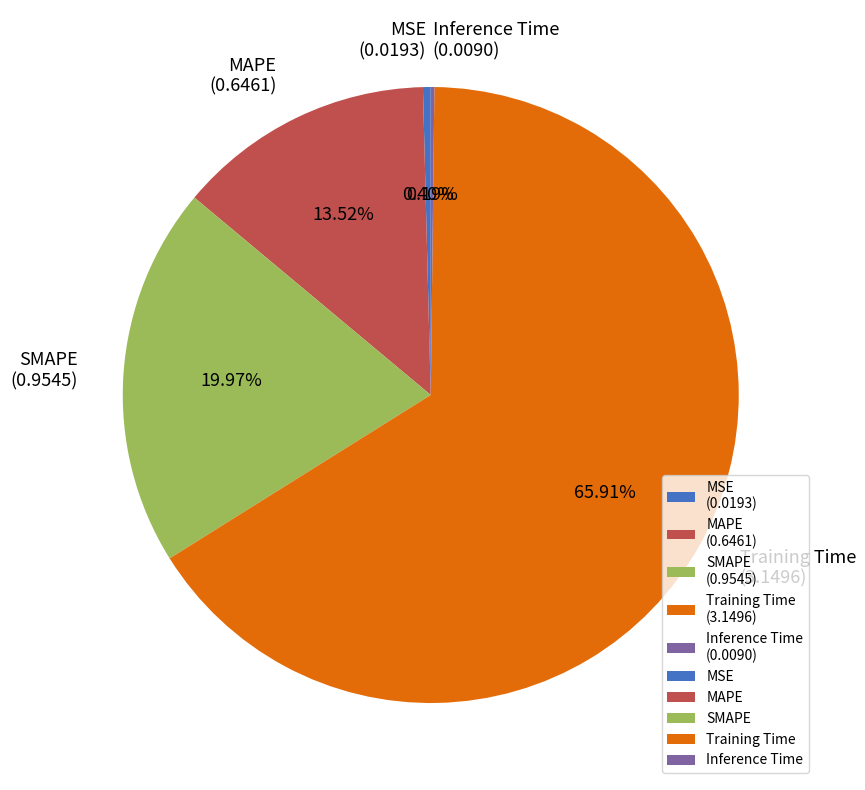

The Training Time slice represents 59% of the pie. True or false?

False